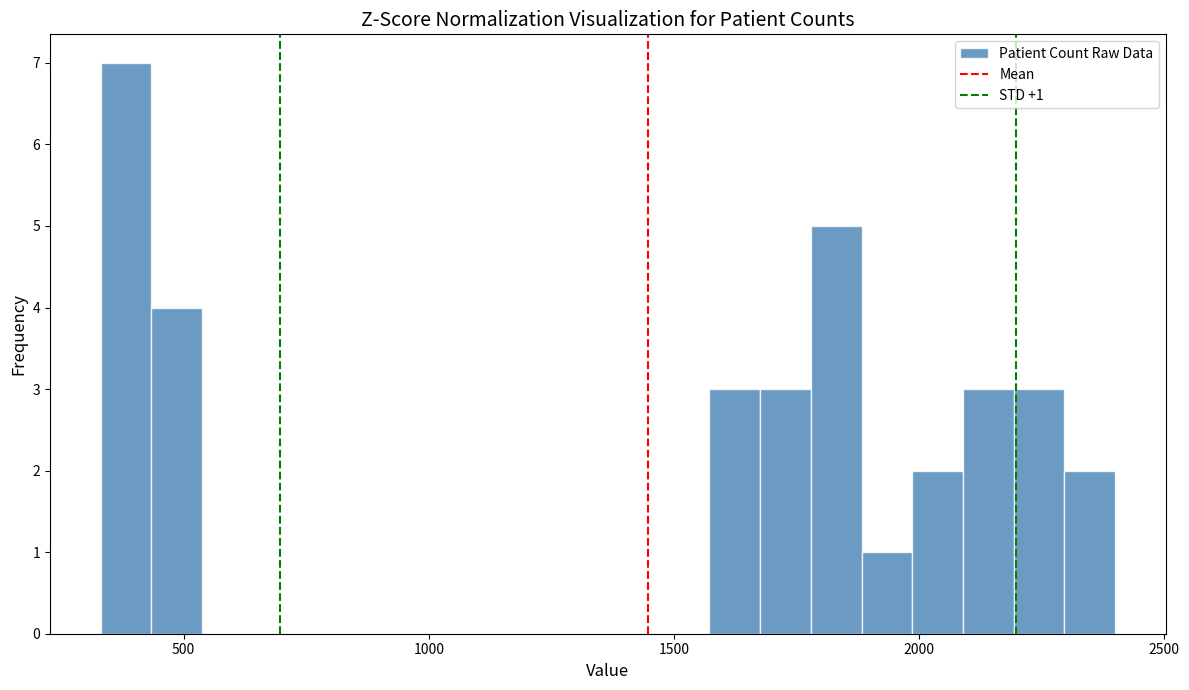

Around what value on the x-axis is the tallest bar? Give the approximate position of its centre, as read against the axis.

400